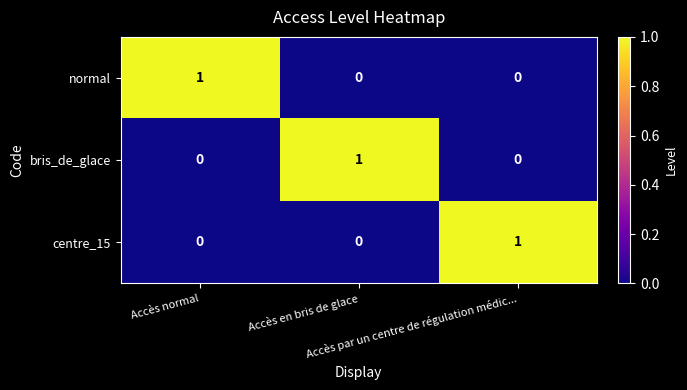

How many bris_de_glace values are between 0 and 1?

3